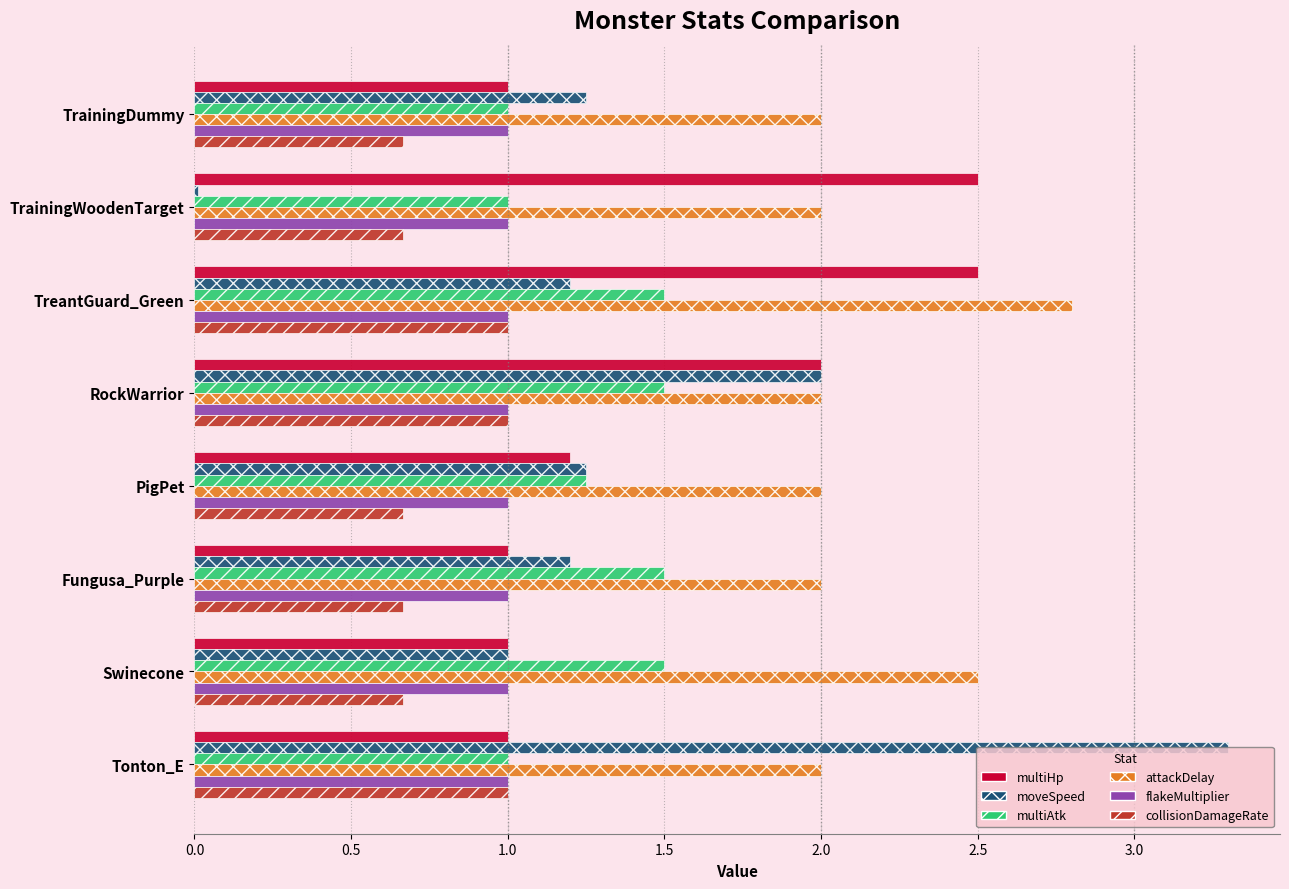

What are all the series names shown in the legend?

multiHp, moveSpeed, multiAtk, attackDelay, flakeMultiplier, collisionDamageRate